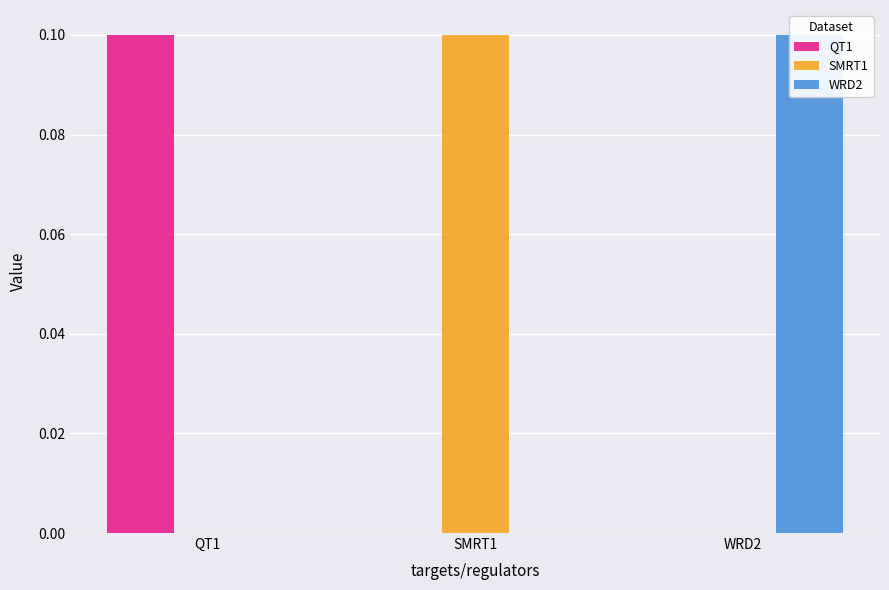

Reading left to right, transcribe all the data shown in this chart.

QT1: QT1=0.1	SMRT1=0.0	WRD2=0.0
SMRT1: QT1=0.0	SMRT1=0.1	WRD2=0.0
WRD2: QT1=0.0	SMRT1=0.0	WRD2=0.1